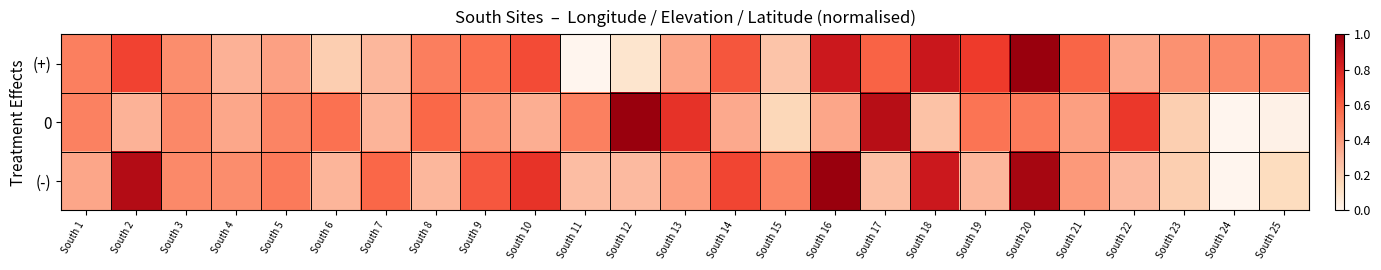

At which category is the sum across all series the highest?

South 20